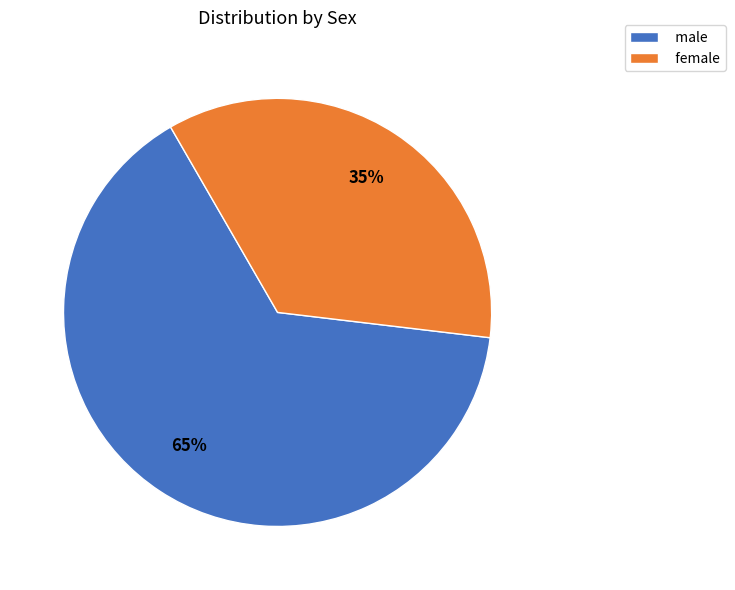

How many slices are in this pie chart?

2